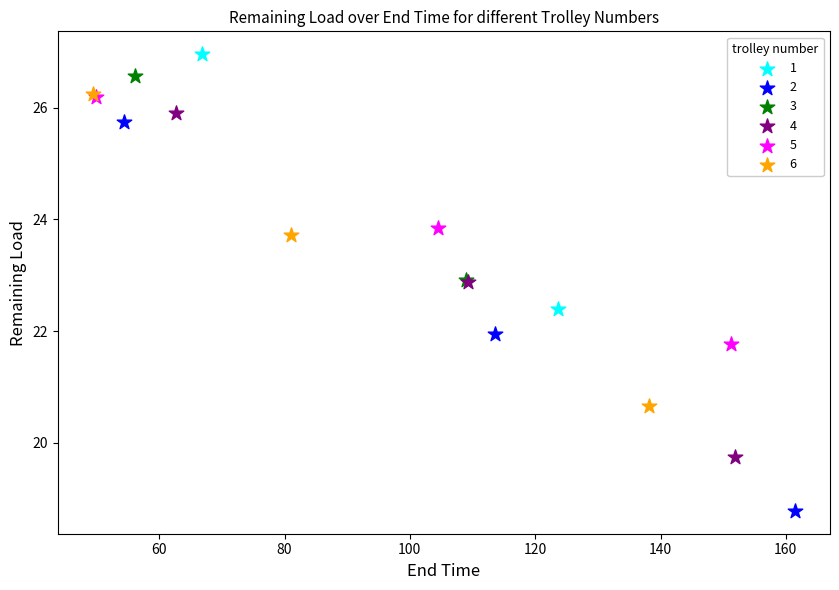

Which series has the largest Y range (max minus min)?

2